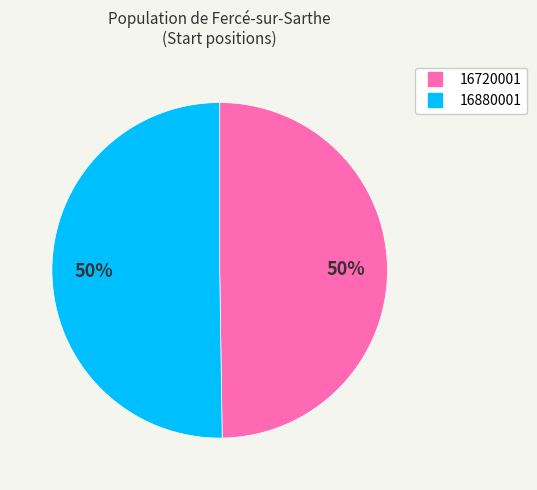

How many slices are in this pie chart?

2